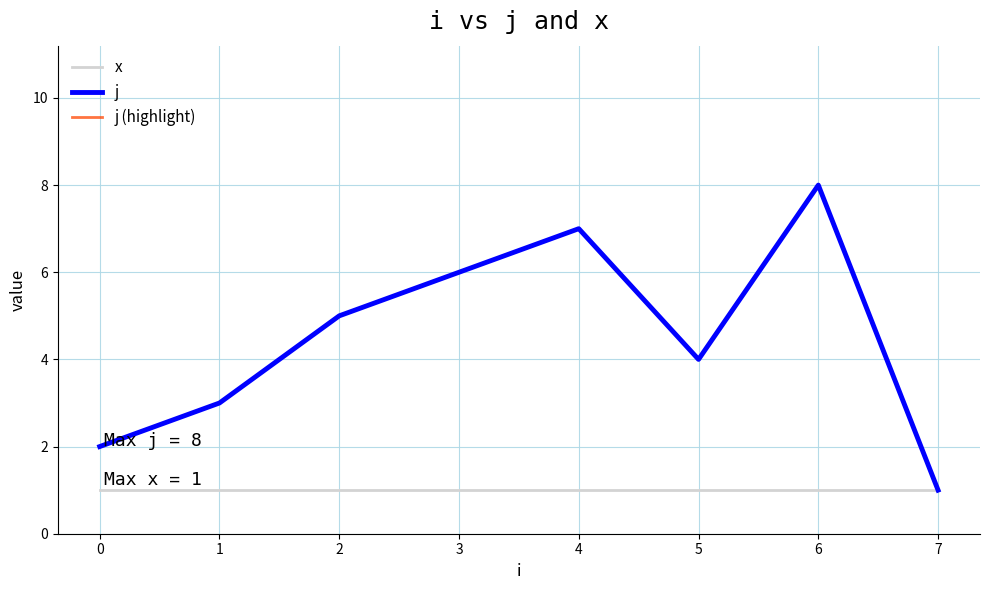

Where is the first local maximum for j (highlight)?

4